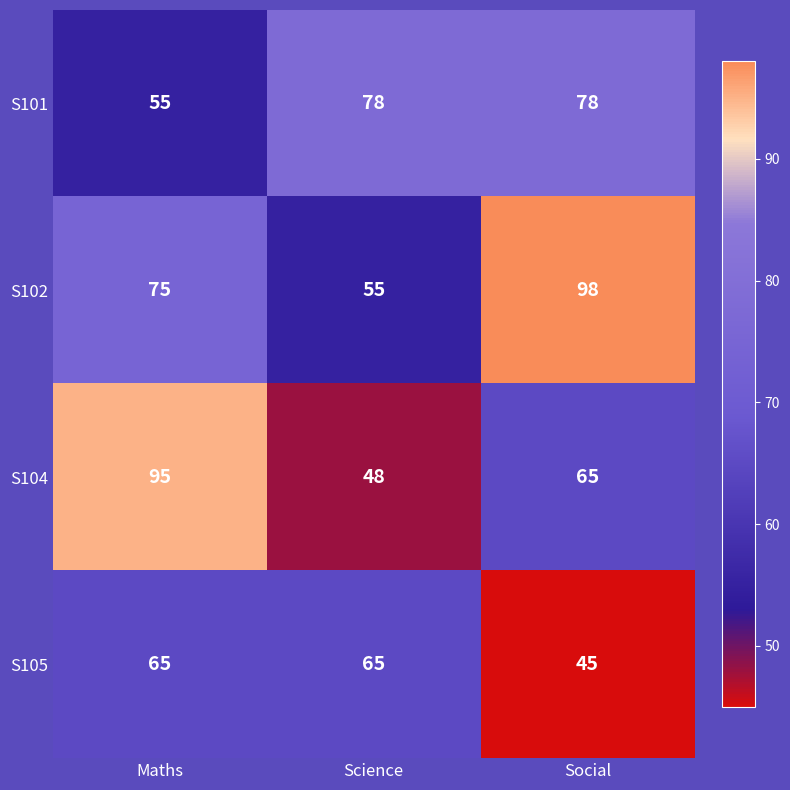

Count the S102 values in the range 55 to 98.

3